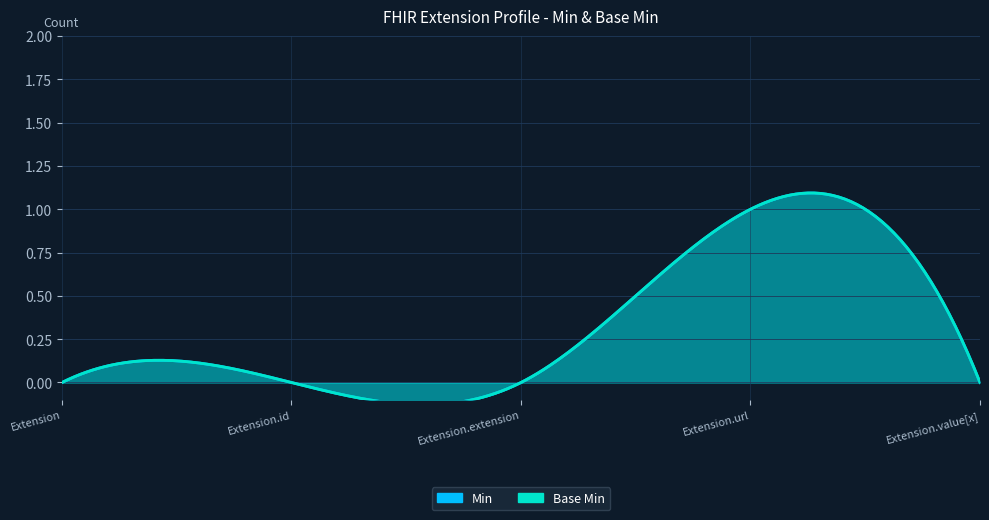

True or false: Min and Base Min cross at least once.

False